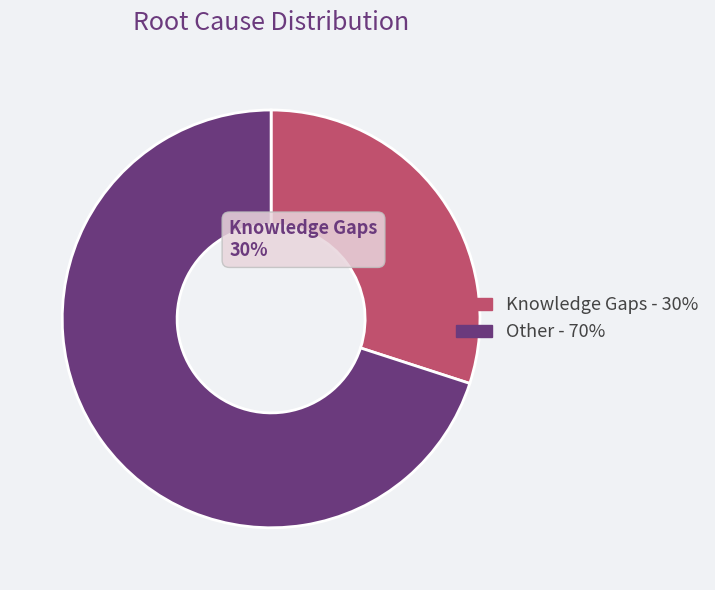

Is there a majority slice in this chart?

Yes